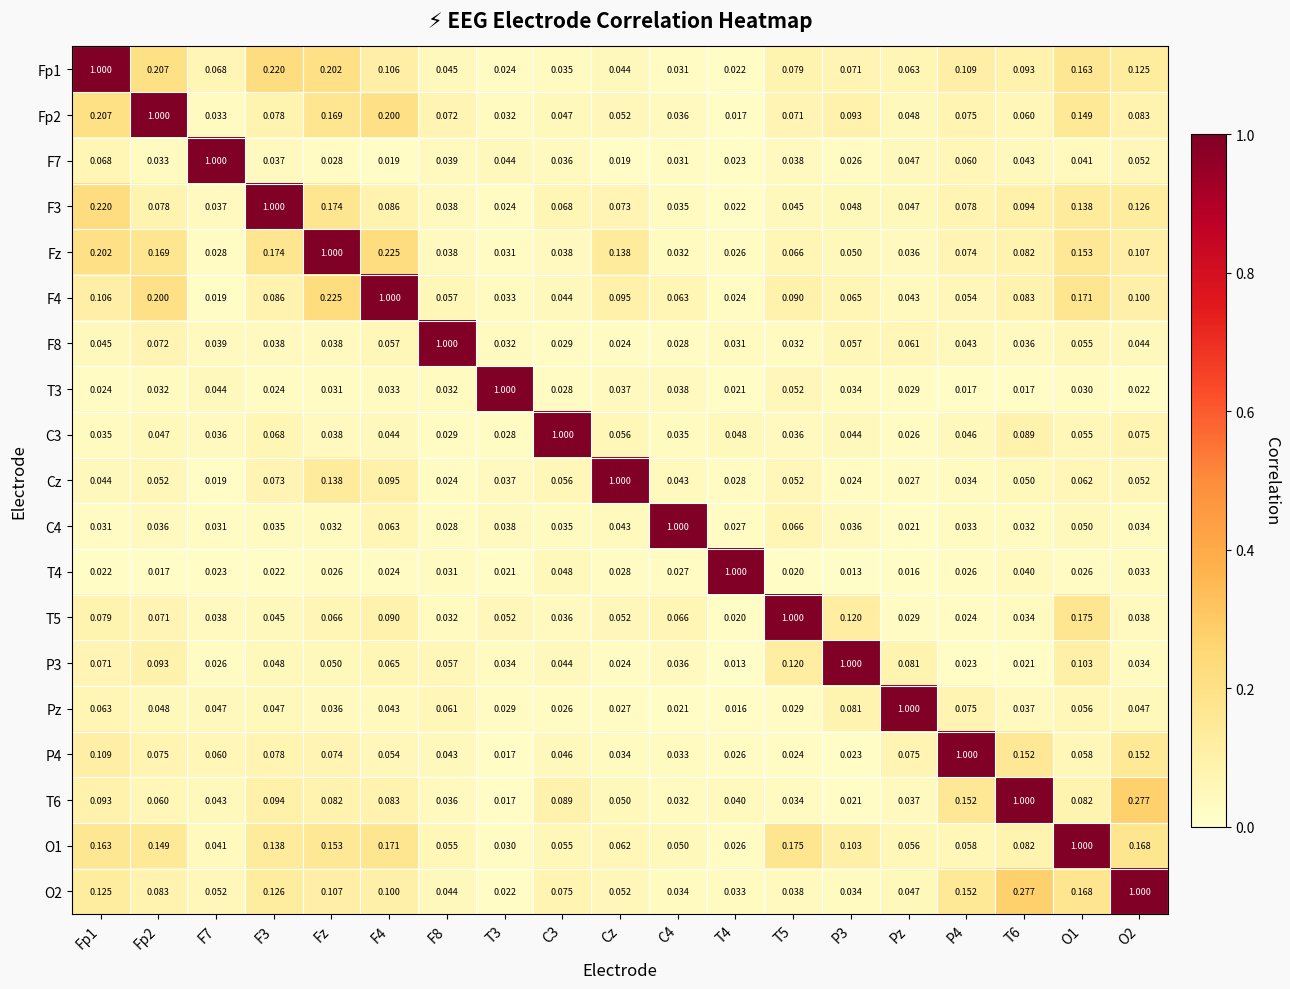

Is the value of F4 at O2 greater than the value of O2 at O2?

No